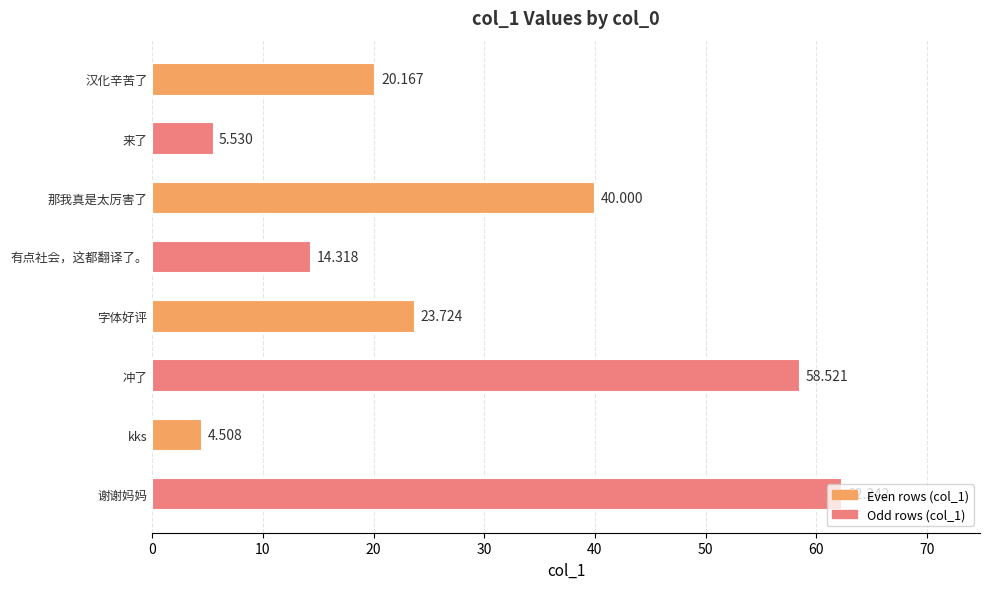

At which label is the value closest to 33?

那我真是太厉害了